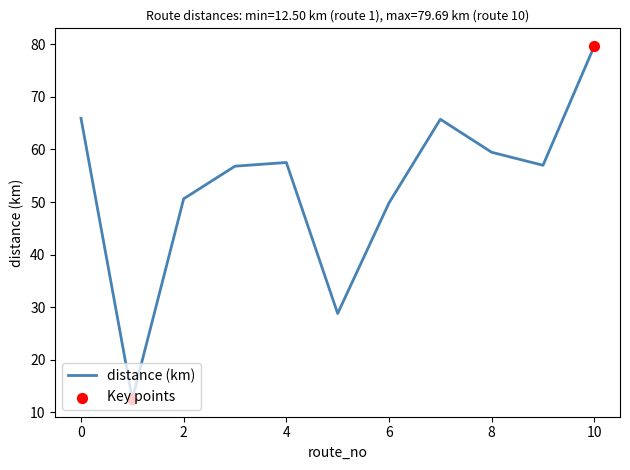

What is the greatest value displayed?

79.7